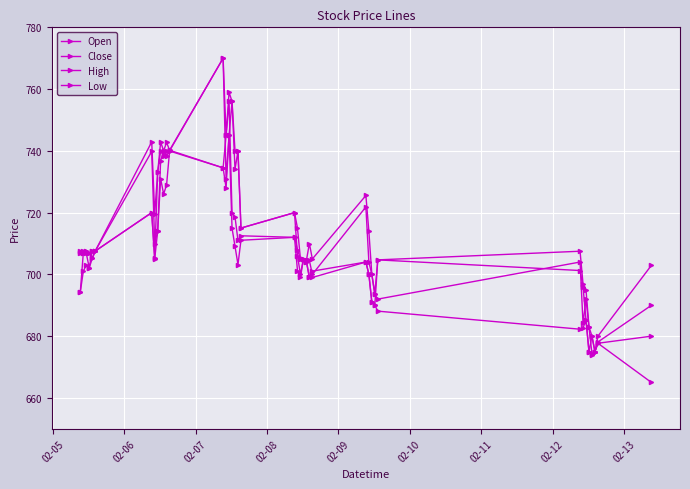

Where is the first local minimum for Close?

02-08